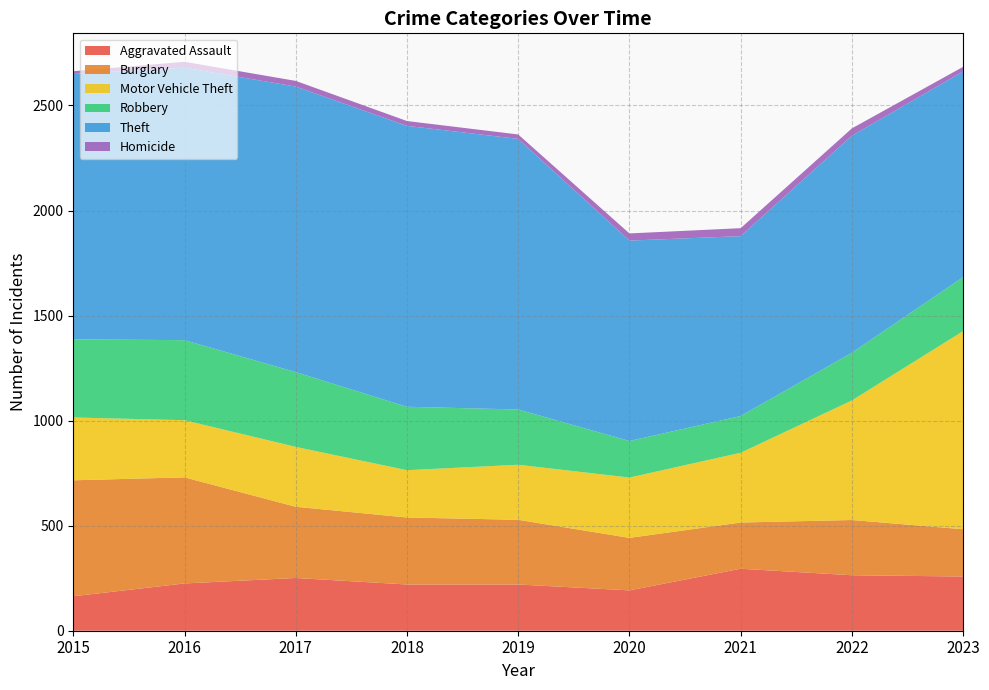

Reading left to right, extract all data points from this chart.

Aggravated Assault: 2015=164	2016=225	2017=251	2018=220	2019=220	2020=192	2021=295	2022=264	2023=258
Burglary: 2015=552	2016=505	2017=339	2018=319	2019=308	2020=250	2021=220	2022=263	2023=225
Motor Vehicle Theft: 2015=299	2016=272	2017=285	2018=225	2019=262	2020=287	2021=332	2022=569	2023=943
Robbery: 2015=372	2016=381	2017=356	2018=302	2019=263	2020=174	2021=175	2022=227	2023=257
Theft: 2015=1263	2016=1297	2017=1359	2018=1337	2019=1288	2020=954	2021=856	2022=1033	2023=979
Homicide: 2015=13	2016=28	2017=27	2018=23	2019=21	2020=34	2021=38	2022=35	2023=22